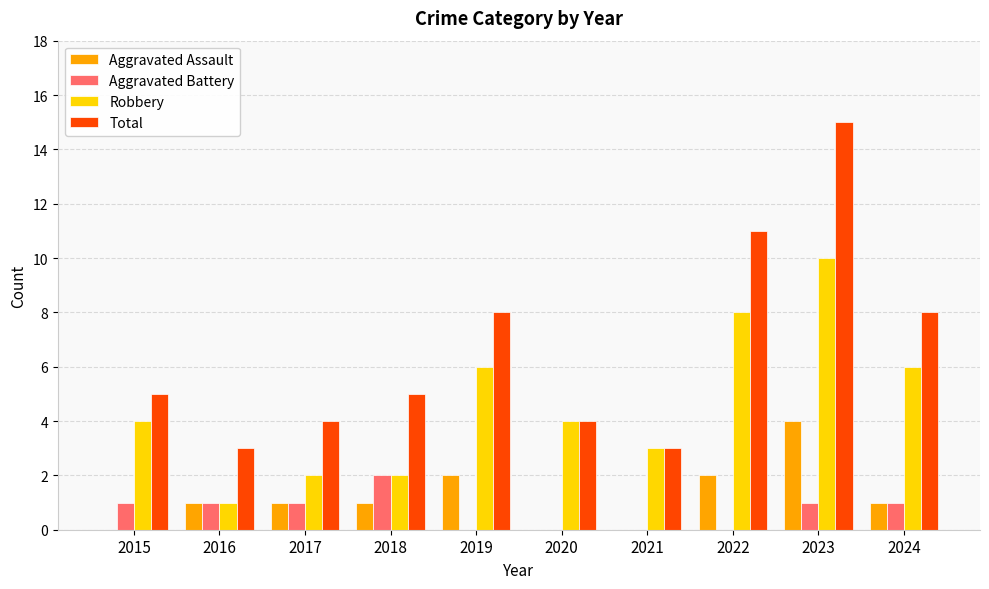

Count the number of data series in this chart.

4